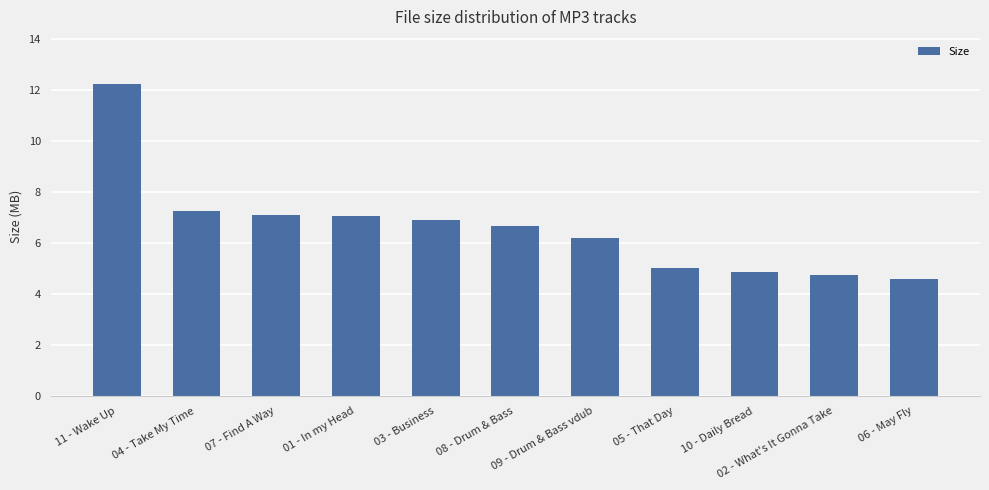

What is the average value?

6.6